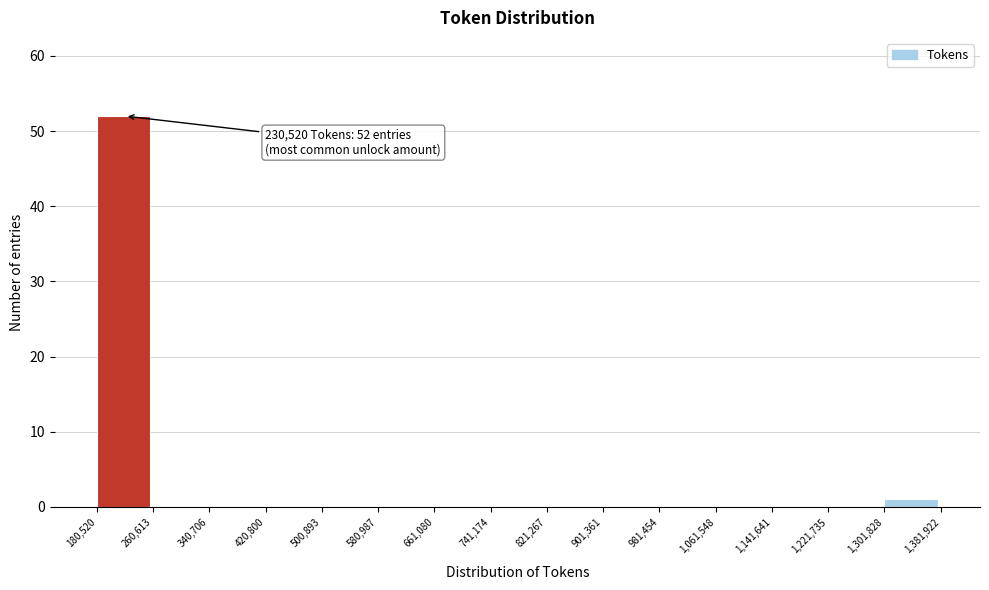

Which range on the x-axis has the tallest bar?

180,520 to 260,613